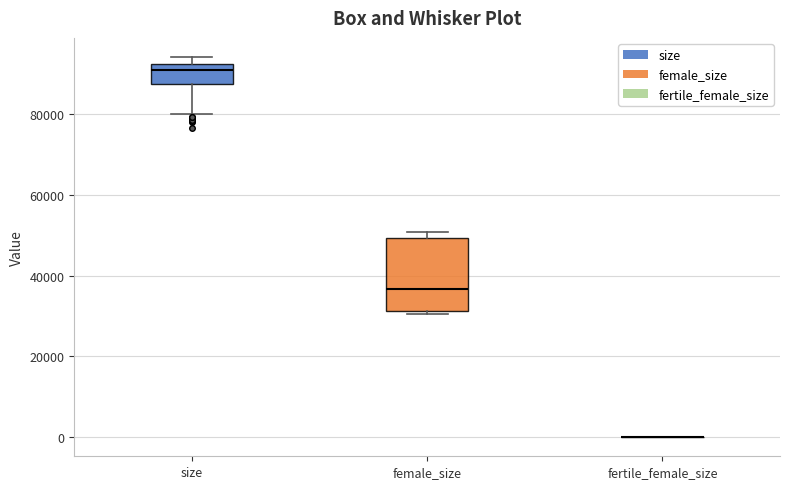

Reading left to right, transcribe this box plot: for each box, give where its median line is, the range the box spans, and where its two whiskers end, as read against the y-axis. The values are not printed on the chart, so give them approximately, as read against the axis.

size: median 90000, box 88000 to 92000, whiskers 80000 to 94000
female_size: median 36000, box 32000 to 50000, whiskers 30000 to 50000 (just above the box's upper edge)
fertile_female_size: box collapsed to a line at 0, whiskers 0 to 0